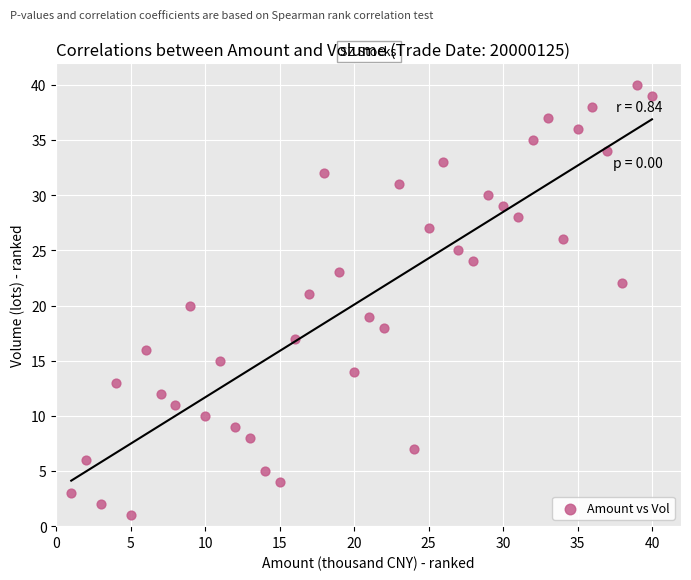

What is the range of Y values (max minus min)?

39